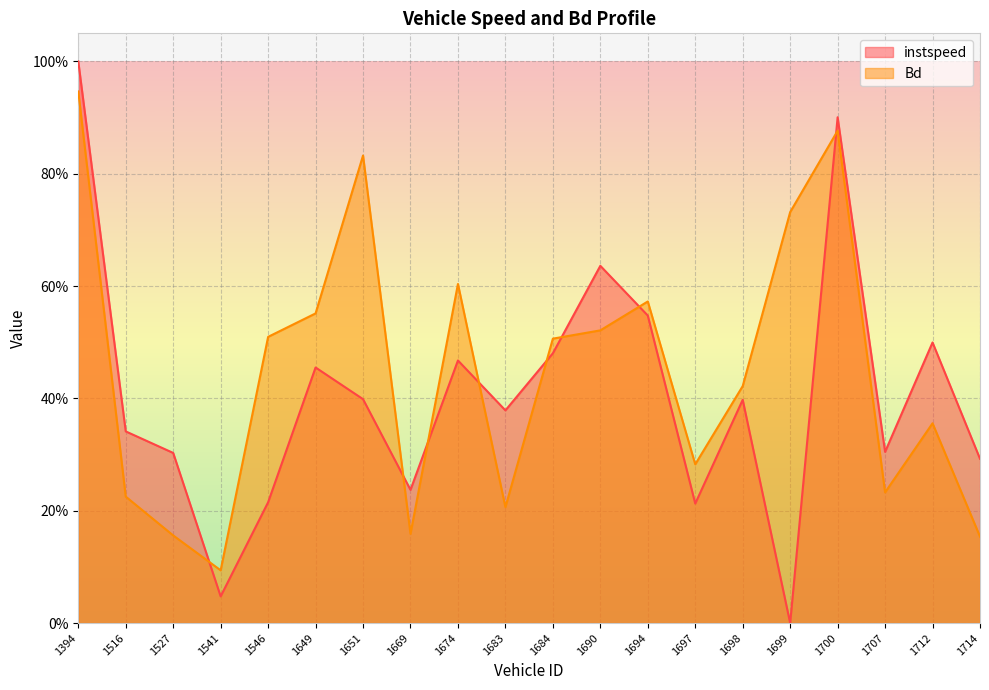

Reading left to right, list all the values displayed in this chart.

instspeed: 1.0	0.3	0.3	0.0	0.2	0.5	0.4	0.2	0.5	0.4	0.5	0.6	0.5	0.2	0.4	0.0	0.9	0.3	0.5	0.3
Bd: 0.9	0.2	0.2	0.1	0.5	0.6	0.8	0.2	0.6	0.2	0.5	0.5	0.6	0.3	0.4	0.7	0.9	0.2	0.4	0.2